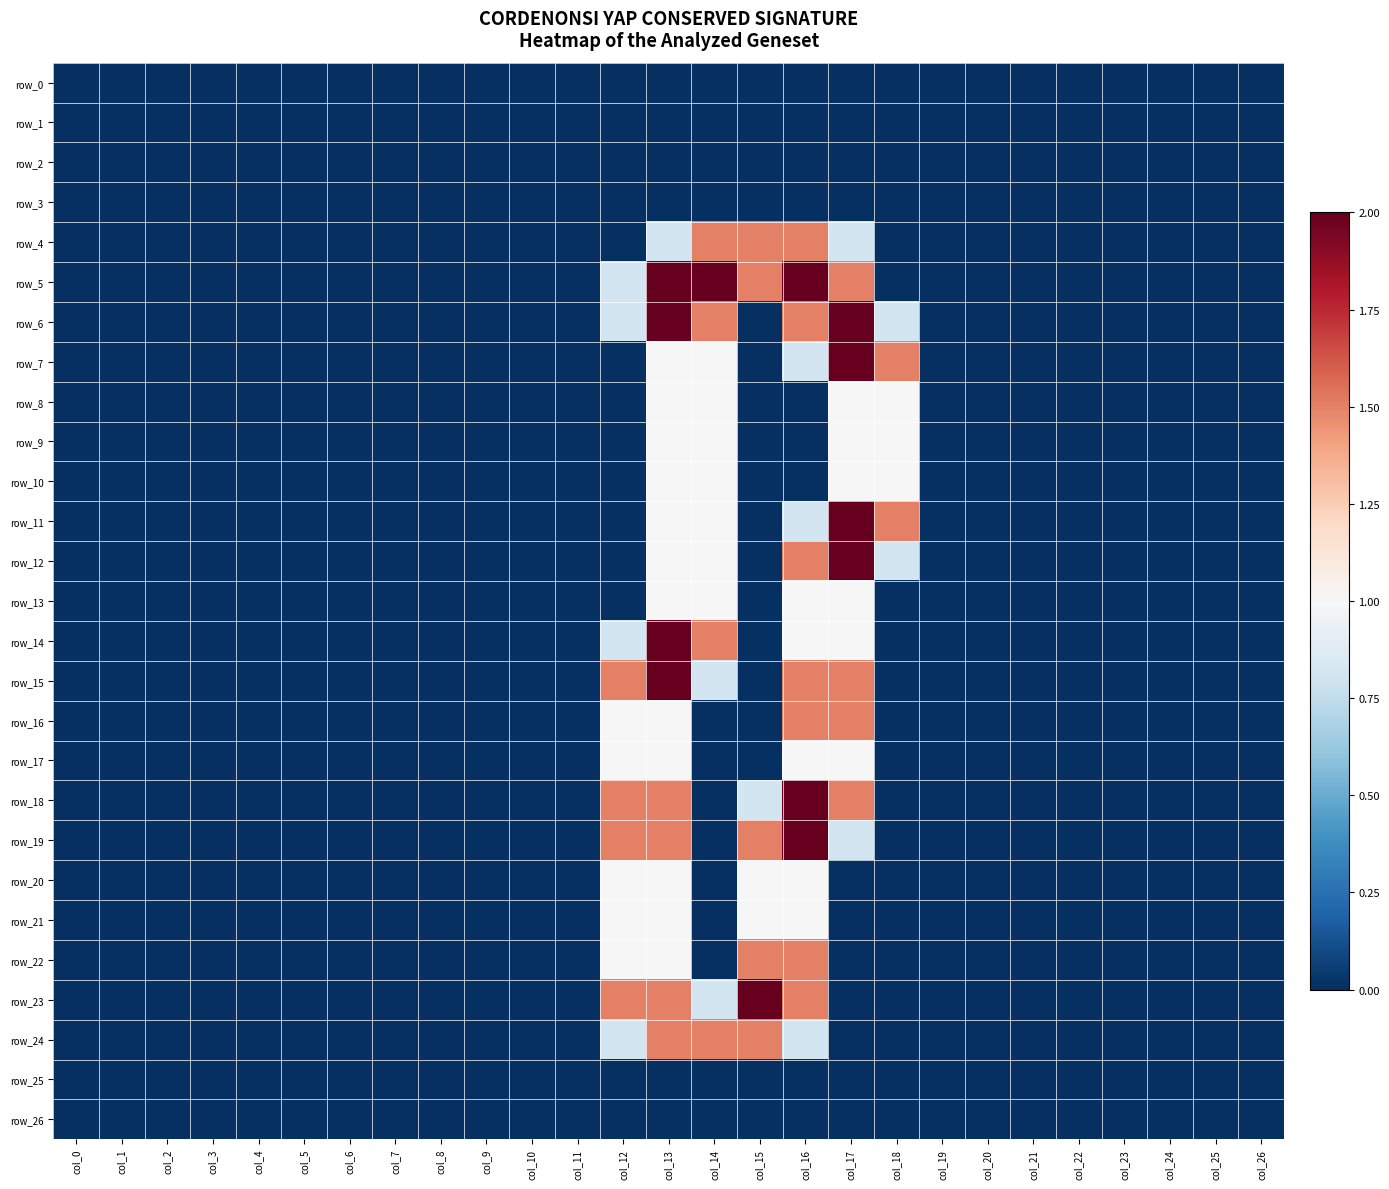

Which series changed the most between col_4 and col_25?

row_0